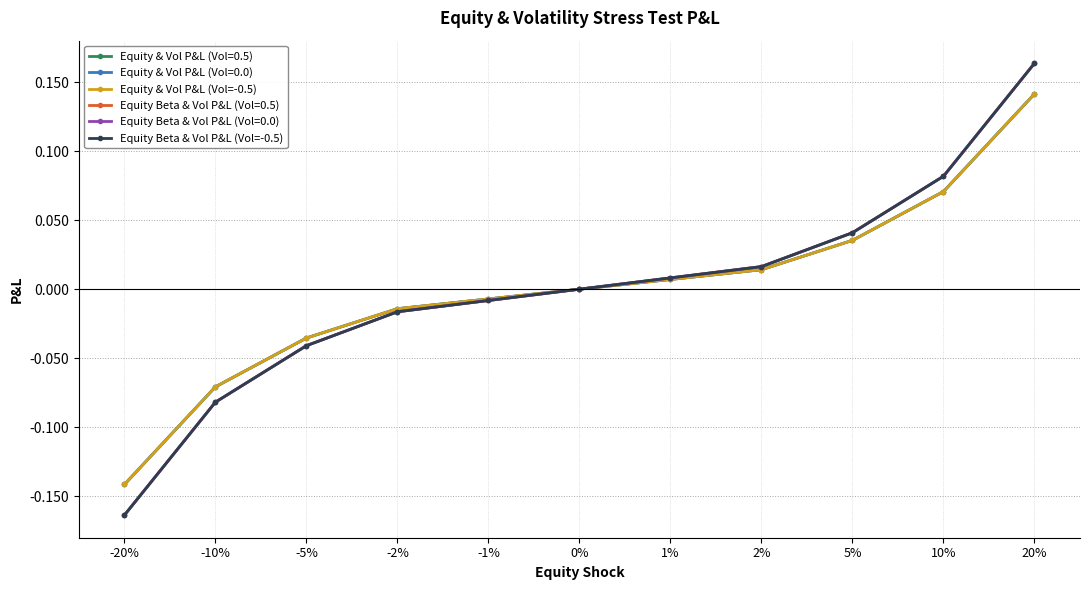

Reading left to right, extract all data points from this chart.

Equity & Vol P&L (Vol=-0.5): -20%=-0.1	-10%=-0.1	-5%=-0.0	-2%=-0.0	-1%=-0.0	0%=0.0	1%=0.0	2%=0.0	5%=0.0	10%=0.1	20%=0.1
Equity Beta & Vol P&L (Vol=-0.5): -20%=-0.2	-10%=-0.1	-5%=-0.0	-2%=-0.0	-1%=-0.0	0%=0.0	1%=0.0	2%=0.0	5%=0.0	10%=0.1	20%=0.2